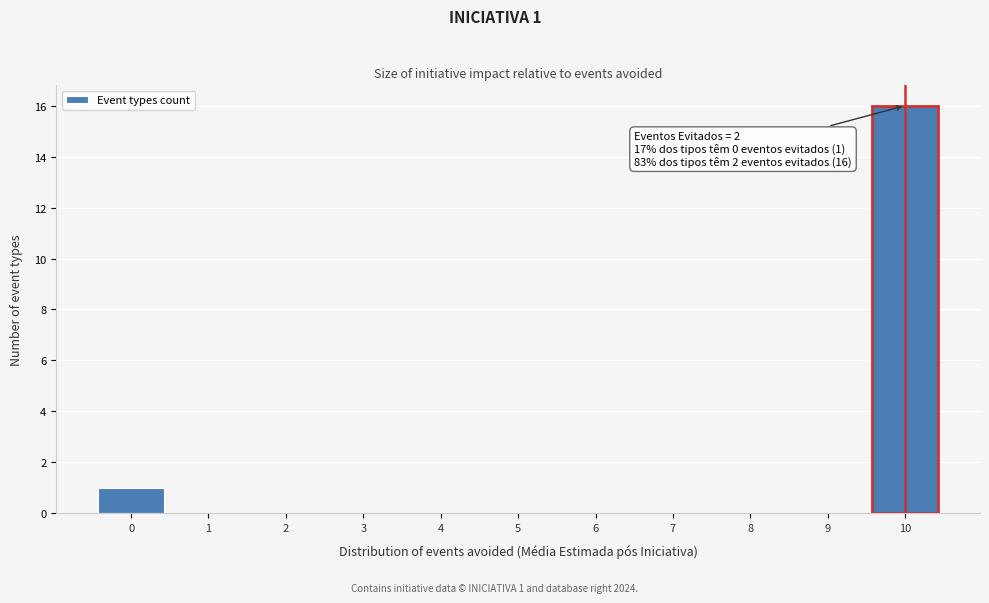

Over which range of the x-axis is the bar tallest?

9.5 to 10.5